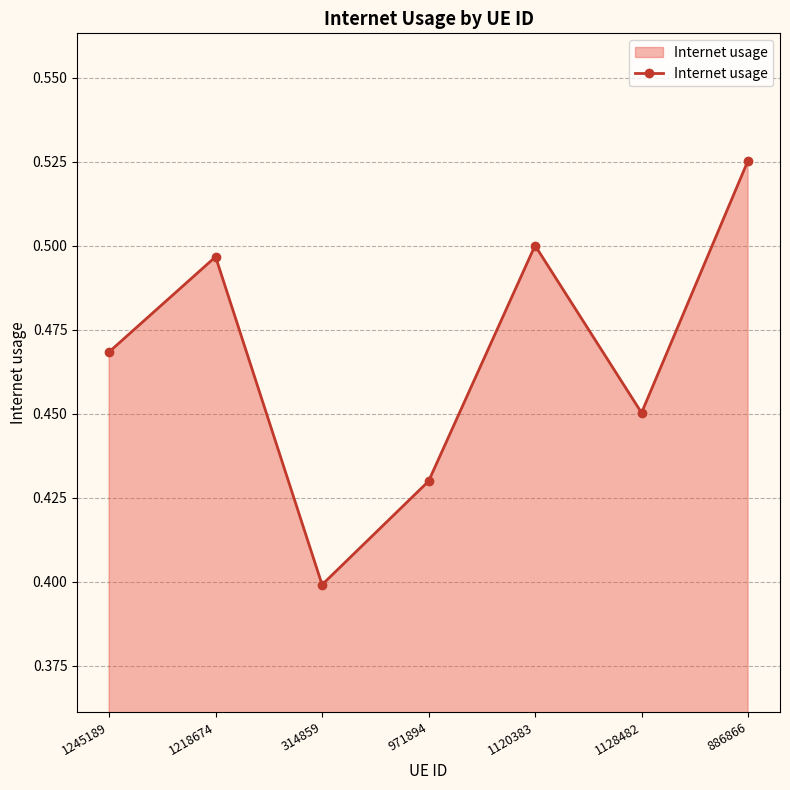

How many lines are shown in the chart?

1